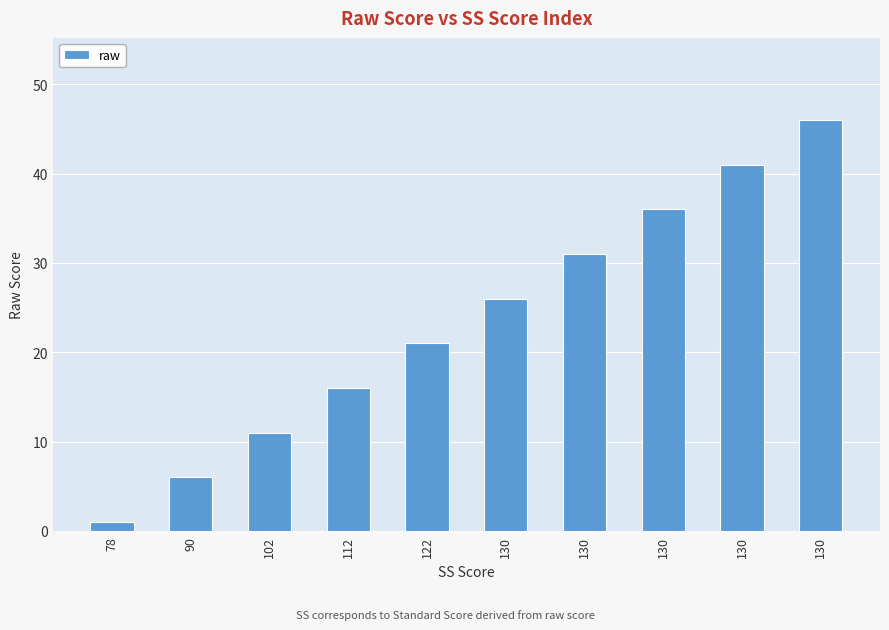

Reading left to right, list all the values displayed in this chart.

1	6	11	16	21	26	31	36	41	46